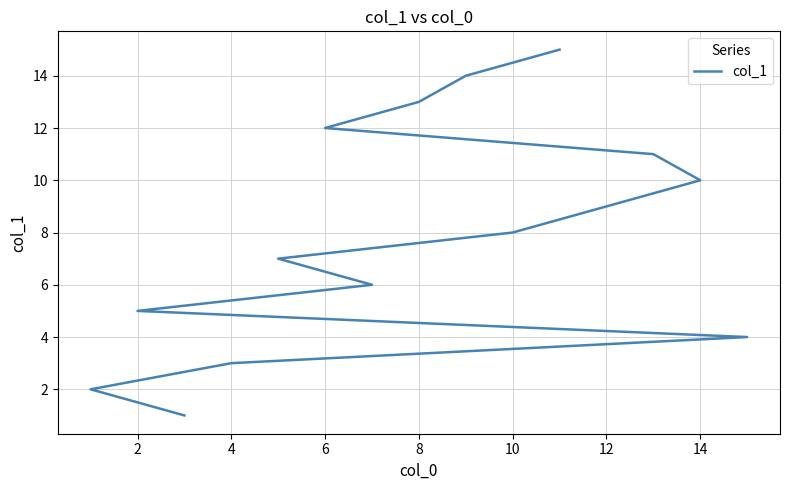

True or false: there are more than 2 points higher than both neighbors.

False